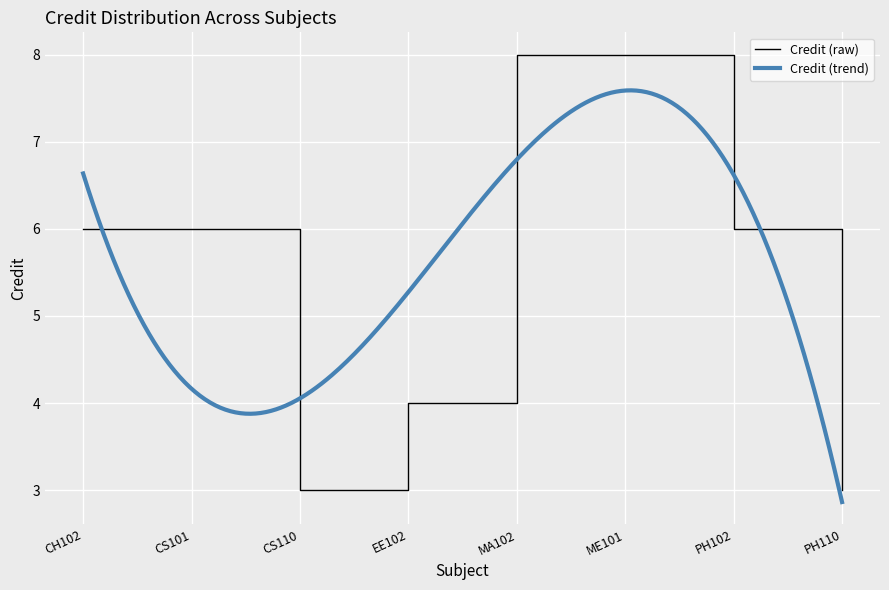

True or false: the data shows 3 at PH110.

True